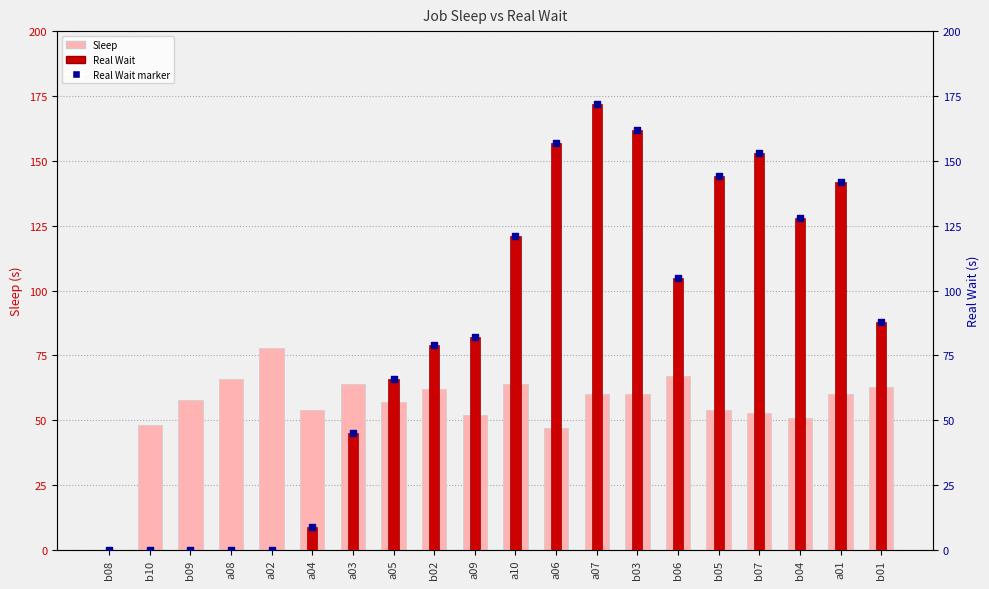

Is the value of Sleep at a07 greater than the value of Real Wait at a01?

No